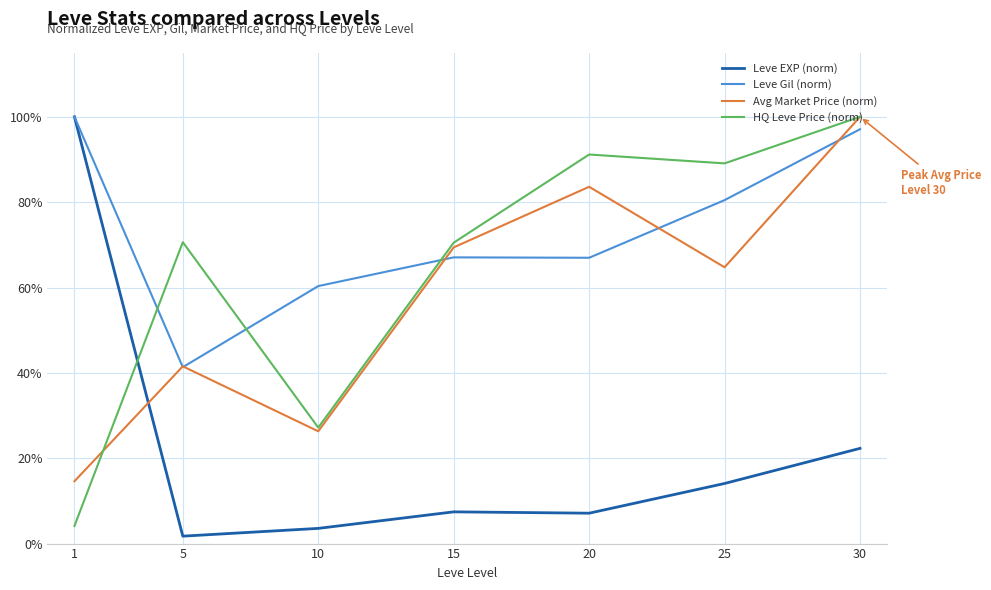

At 20, list the series in order from largest to smallest.

HQ Leve Price (norm), Avg Market Price (norm), Leve Gil (norm), Leve EXP (norm)